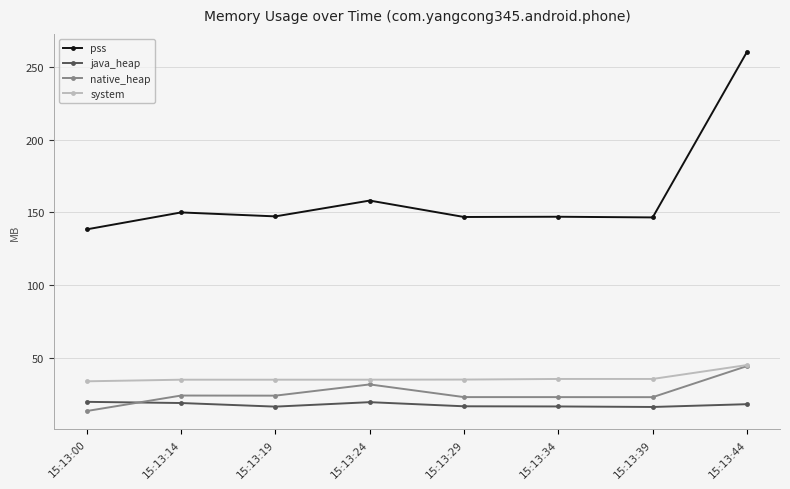

True or false: pss and native_heap cross at least once.

False